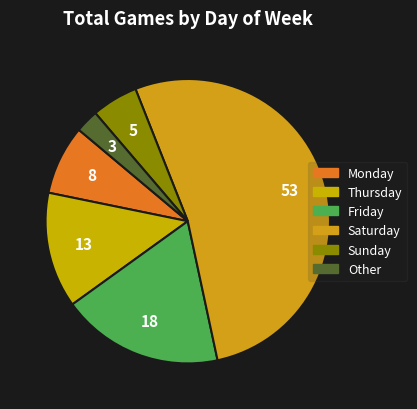

What is the ratio of the value at Friday to the value at Thursday?

1.4